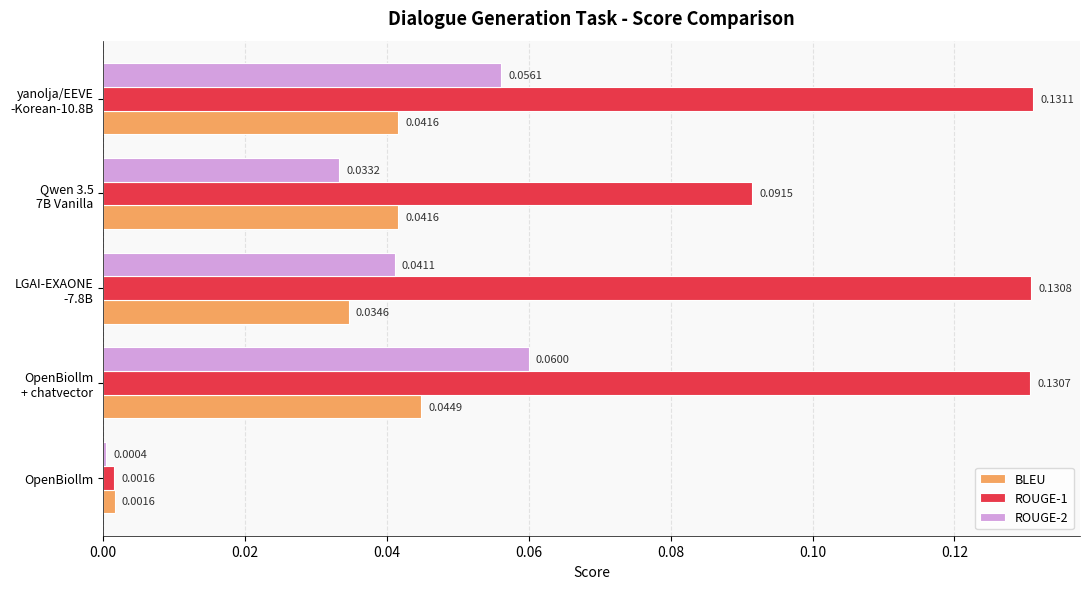

What are all the series names shown in the legend?

BLEU, ROUGE-1, ROUGE-2